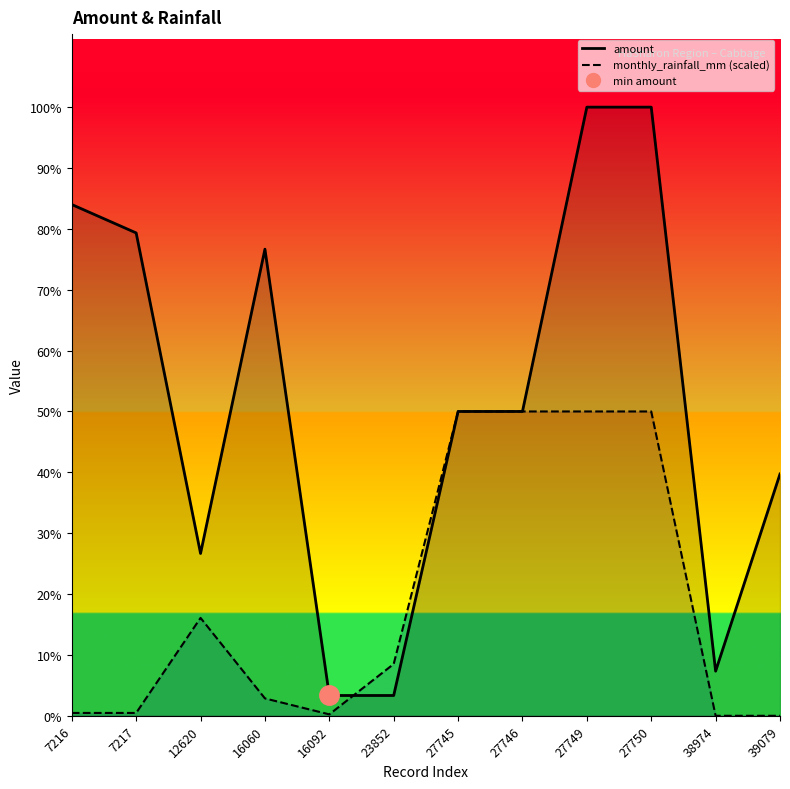

True or false: monthly_rainfall_mm and amount cross at least once.

True